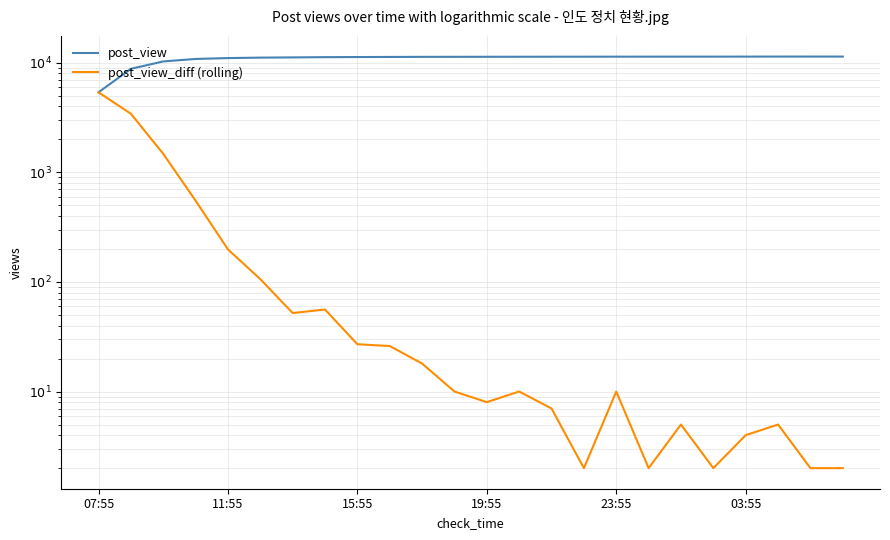

The post_view series shows 11325 at 13. True or false?

True